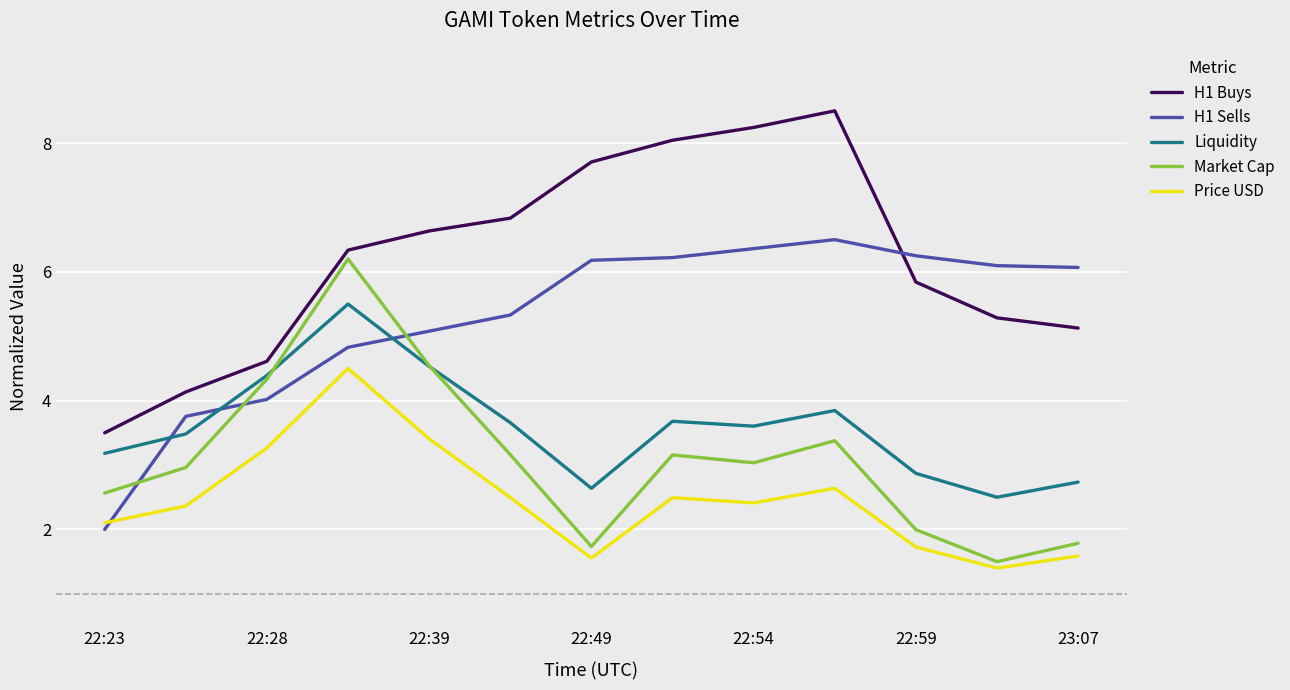

What is the maximum value shown in the chart?

8.5